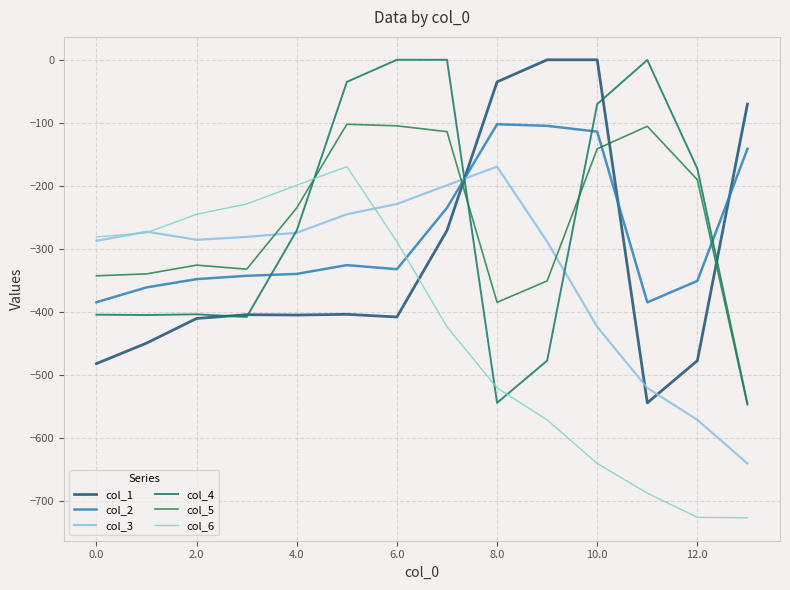

Is this an area chart (filled region under the line)?

No